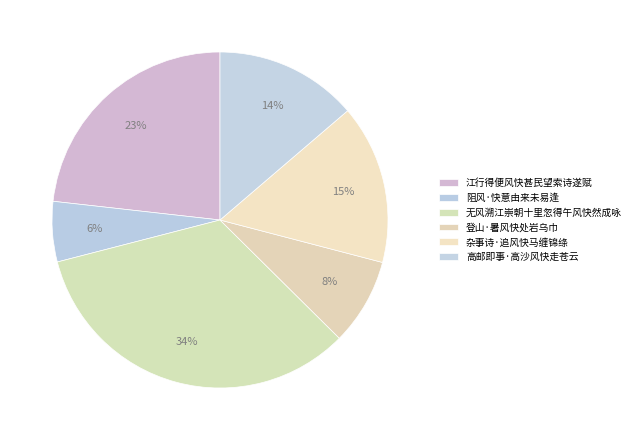

True or false: 阻风·快意由来未易逢 accounts for 1% of the total.

False